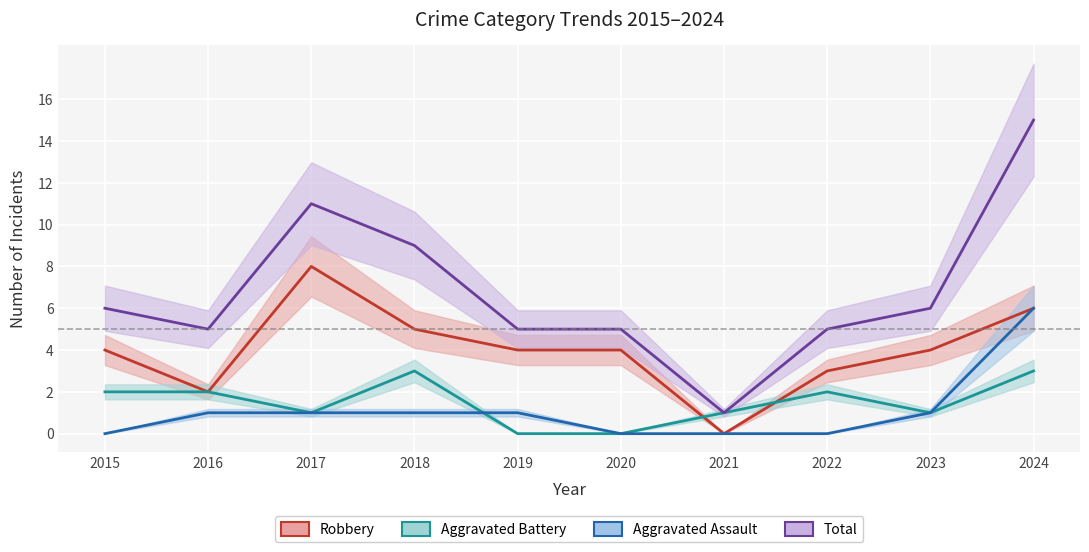

At which label is Aggravated Battery closest to 1?

2017